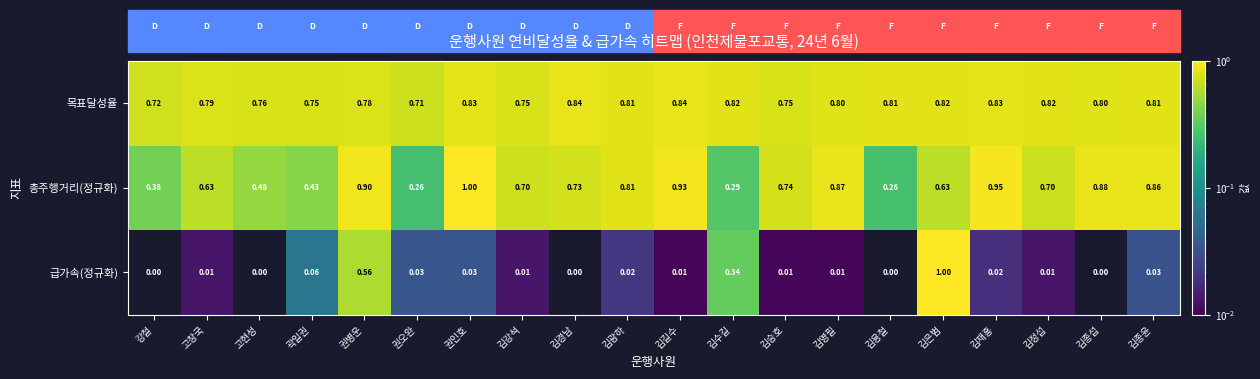

At which label is 목표달성율 closest to 0?

권오완